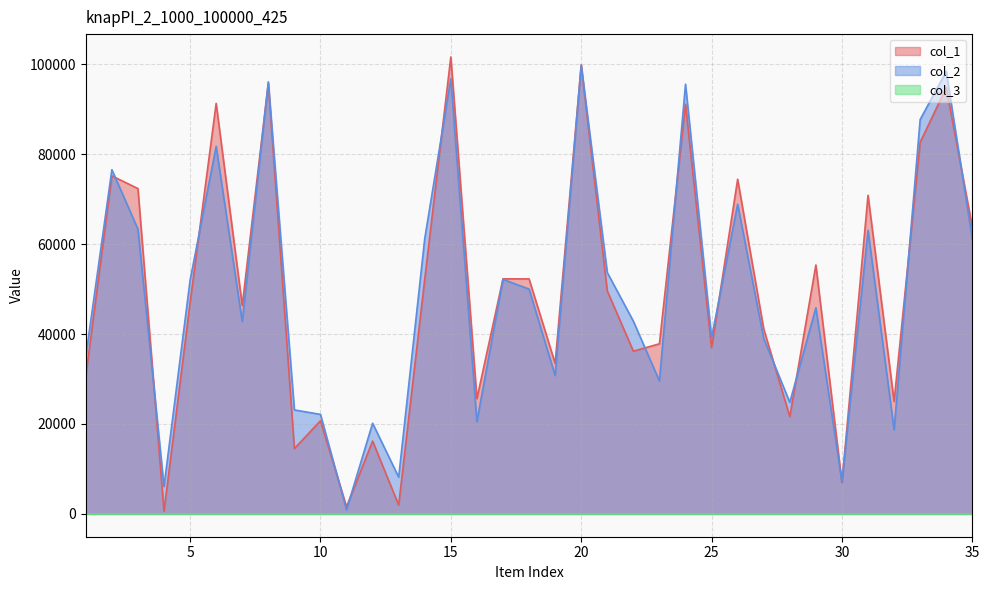

What is the lowest value of the col_2 series?

908